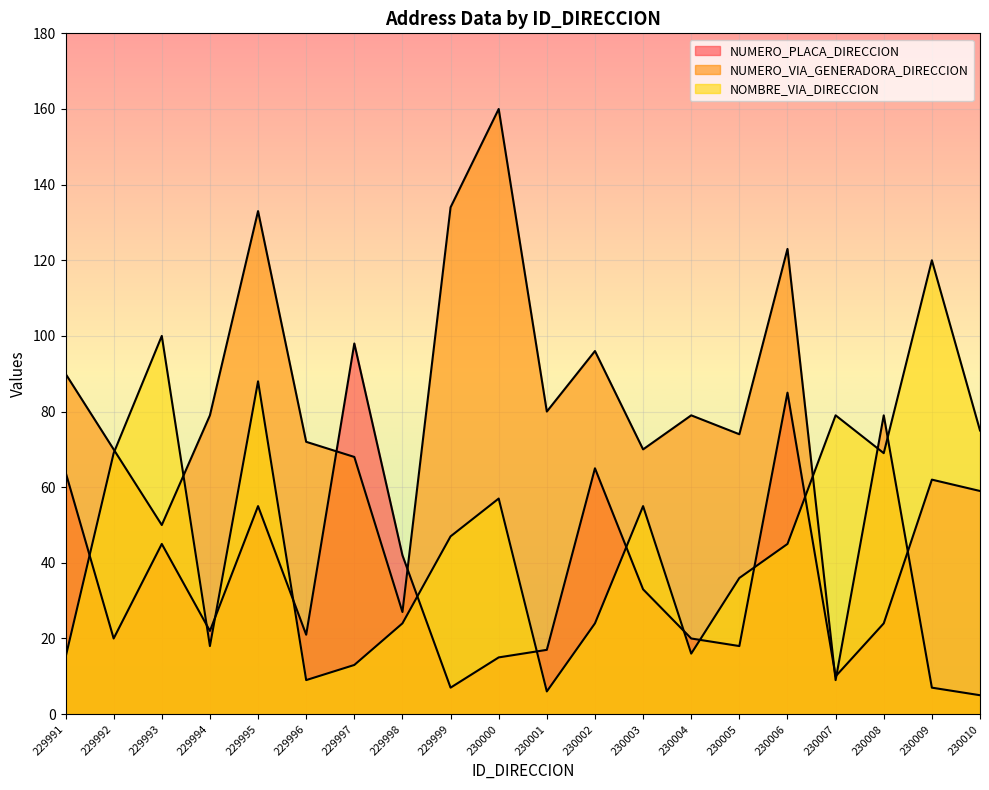

Between 229995 and 230003, which is larger?

229995